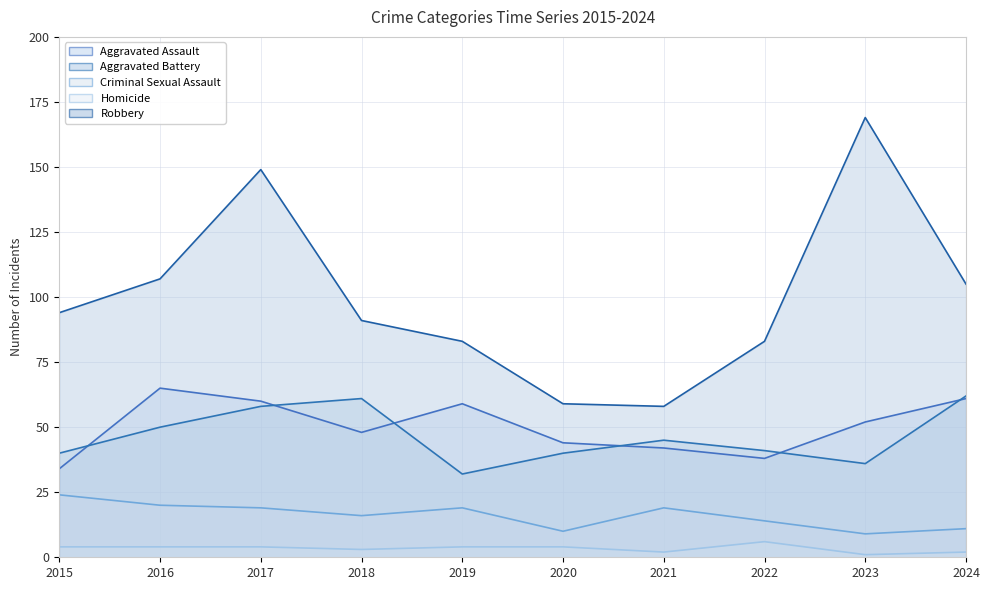

What is the value of the Homicide point at the 6th from the left?

4